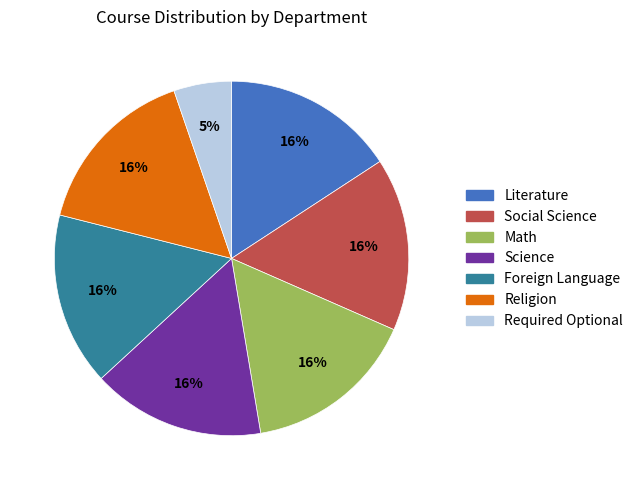

Is the sum of Literature and Science greater than half?

No